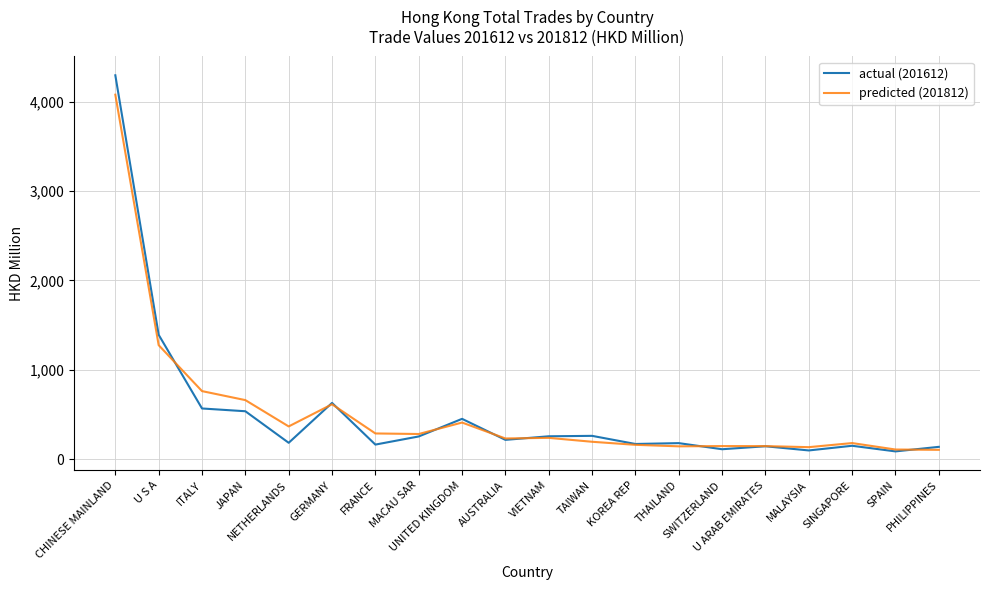

True or false: predicted (201812) and actual (201612) cross at least once.

True